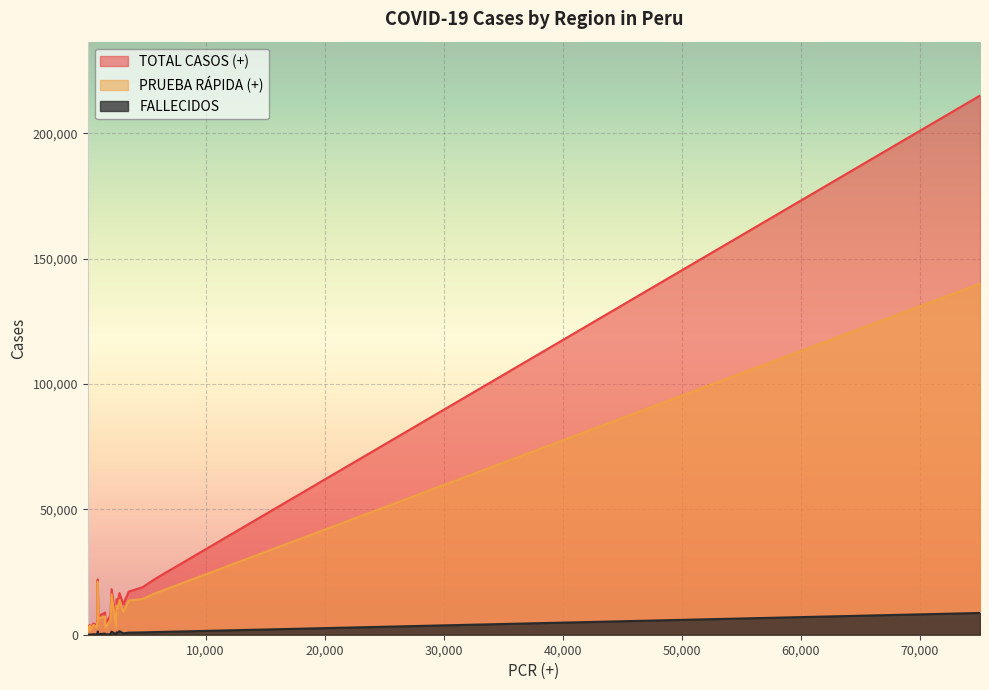

The value of PRUEBA RÁPIDA (+) at HUANCAVELICA is 2415. True or false?

False